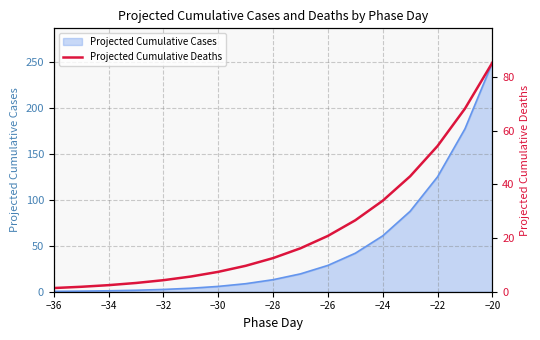

True or false: Projected Cumulative Cases has a value of 1.0 at −34.

True